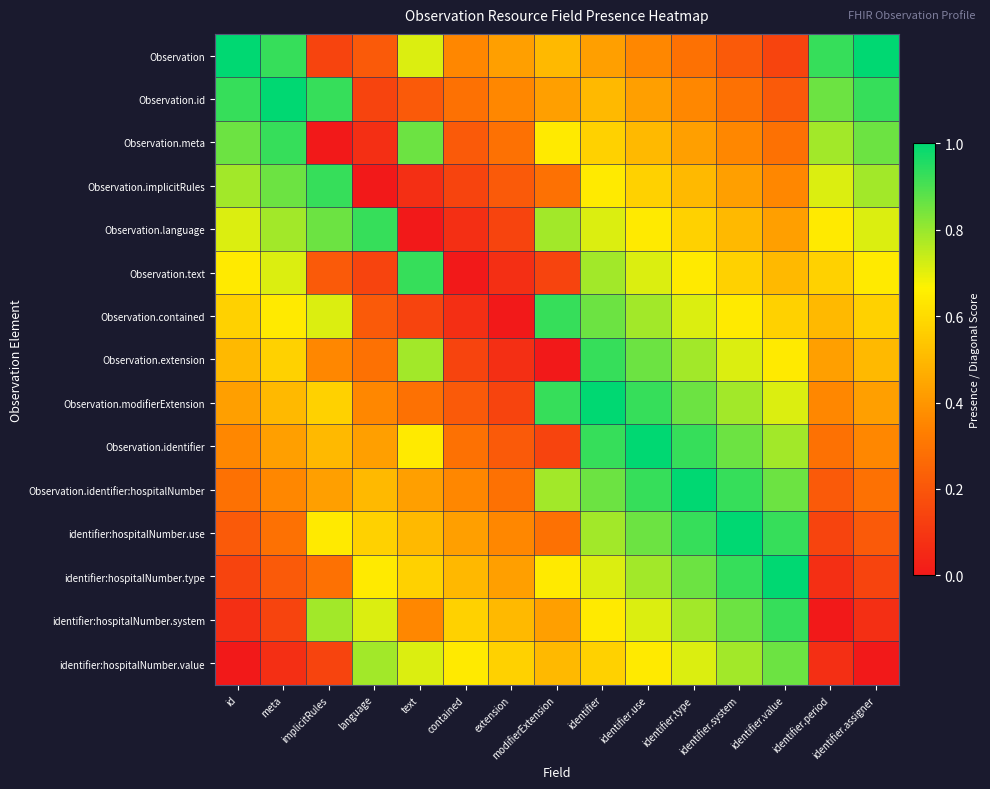

What is the total value across all series at text?

7.2